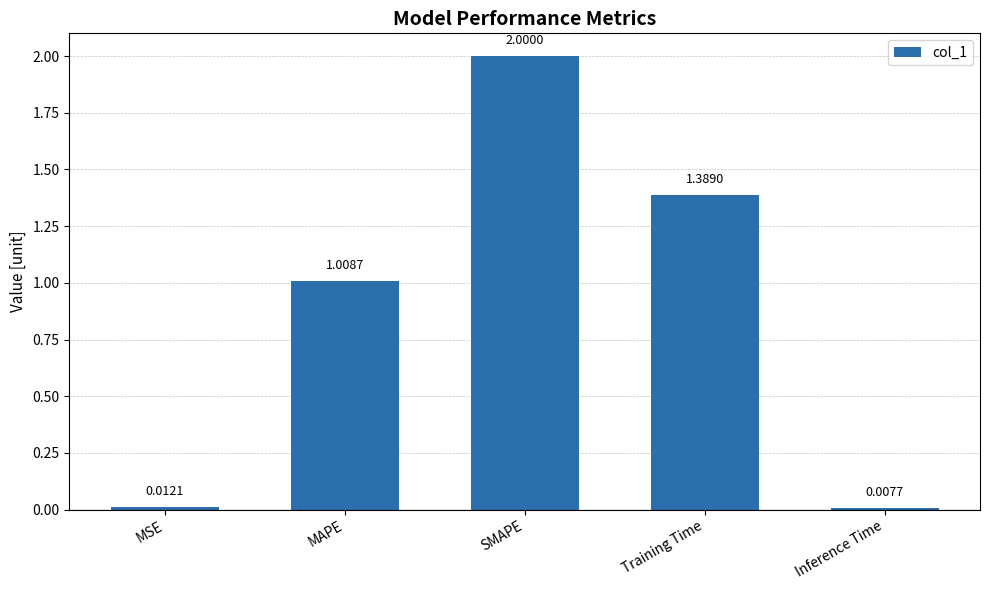

Are the bars horizontal?

No